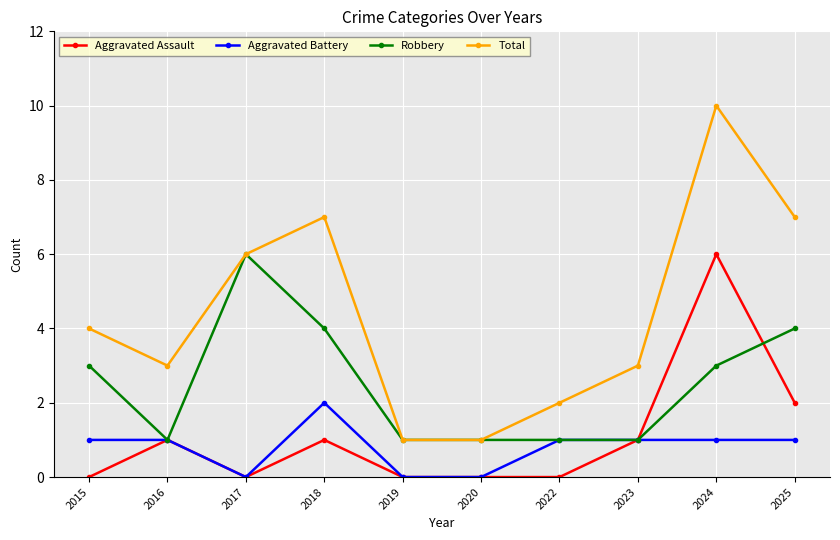

True or false: Robbery has more than 0 points higher than both neighbors.

True